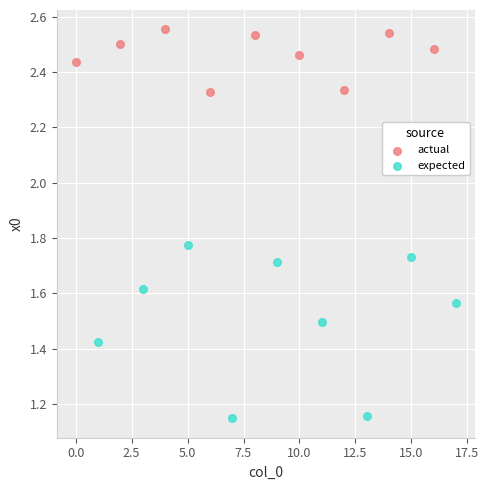

Which series has the widest spread of Y values?

expected